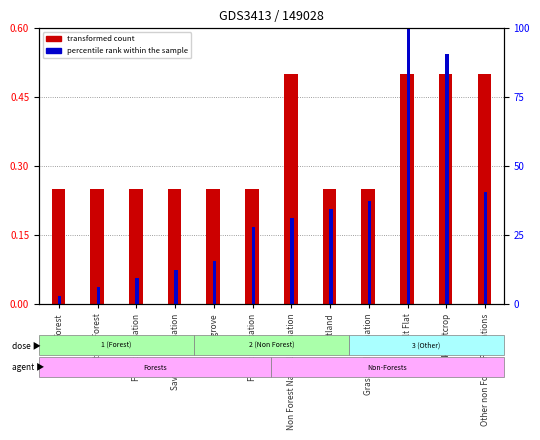

Is it true that percentile rank within the sample equals 0.1 at Other non Forest Formations?

False